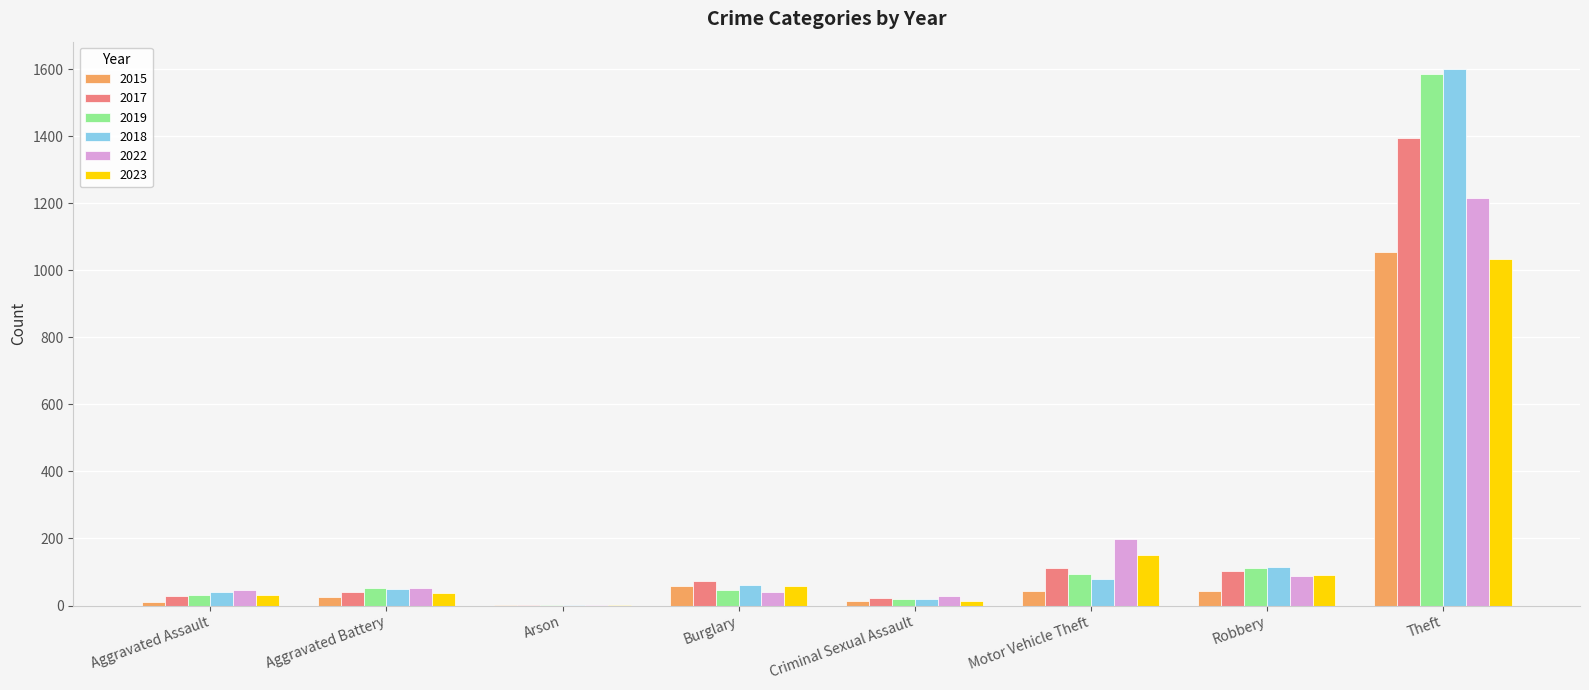

How many groups of bars are there?

8